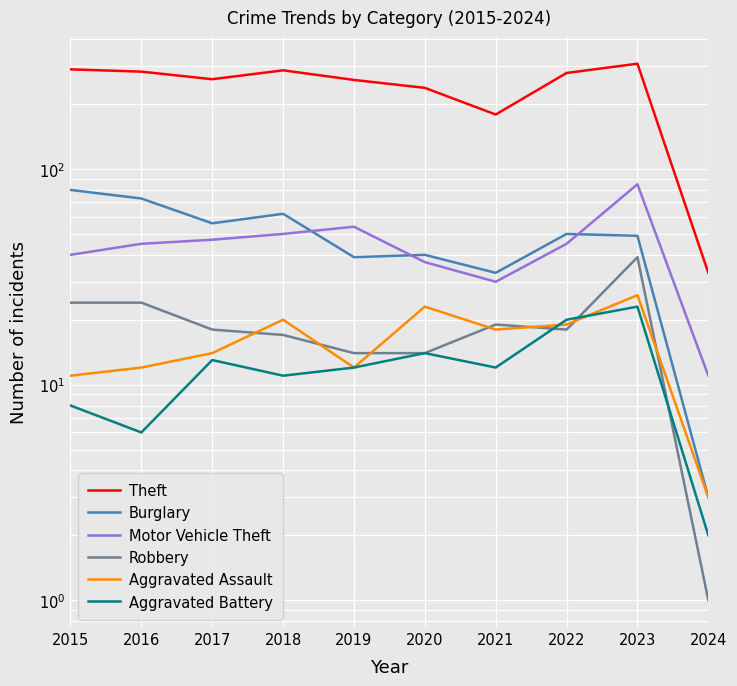

What is the total value across all series at 2016?

443